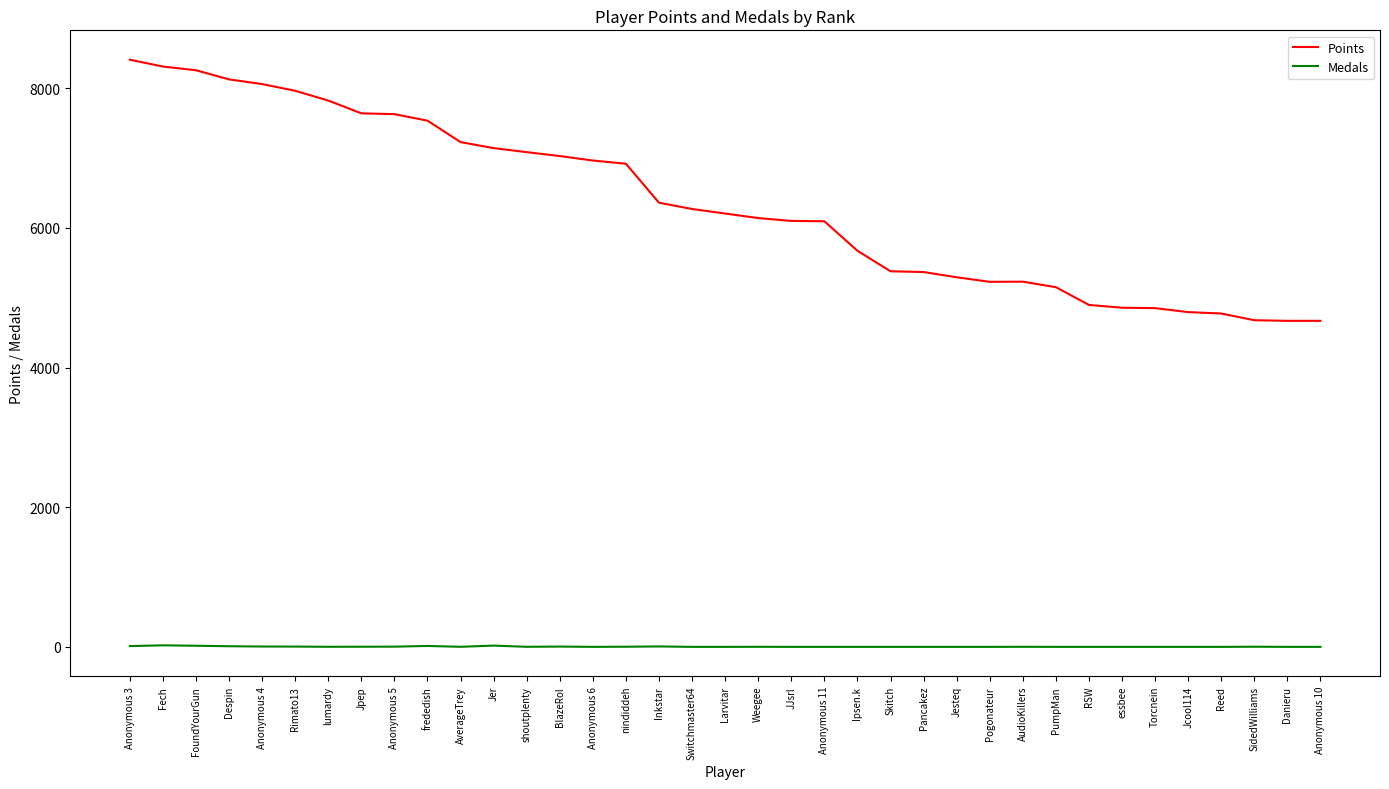

Where does the Medals series first go above 1?

Anonymous 3